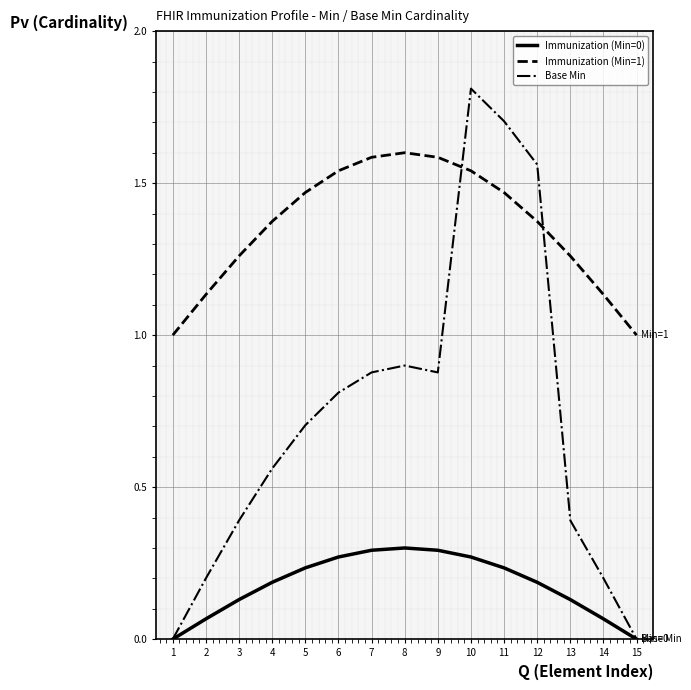

True or false: Immunization (Min=0) has more than 2 points higher than both neighbors.

False